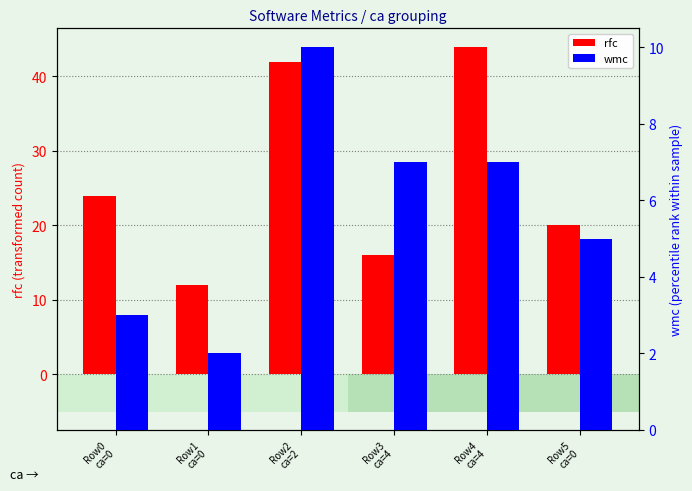

What is the total value across all series at Row1
ca=0?

14